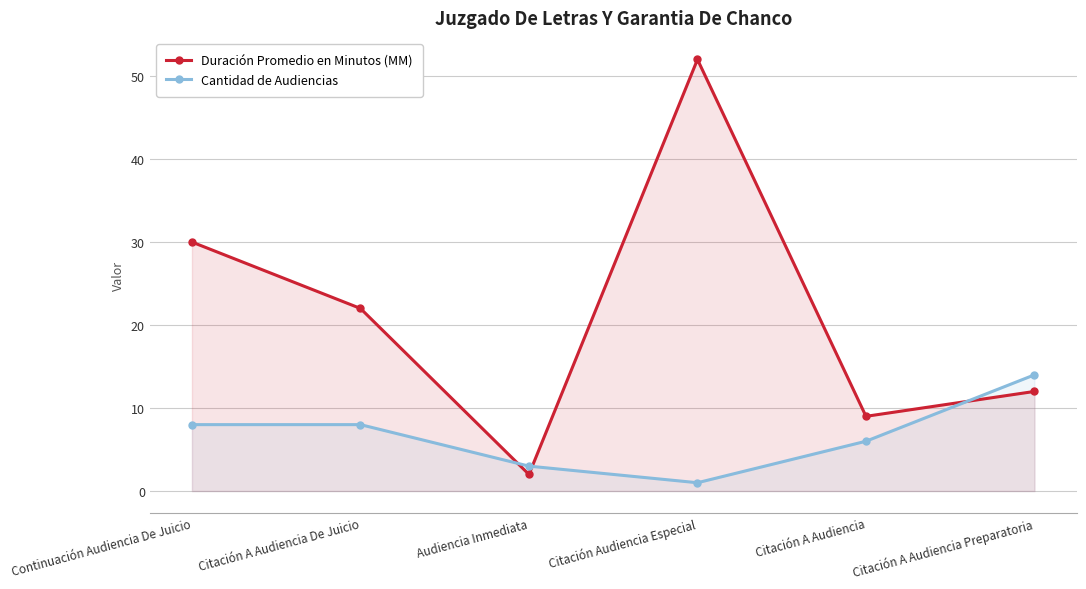

How many lines are shown in the chart?

2